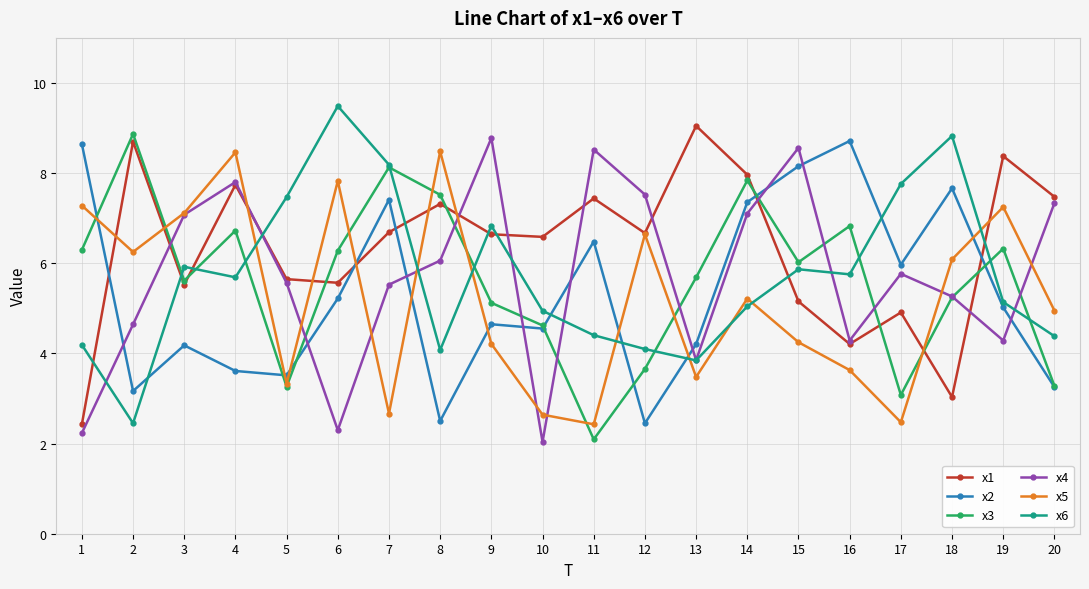

Which series ends up on top after the final intersection of x1 and x4?

x1